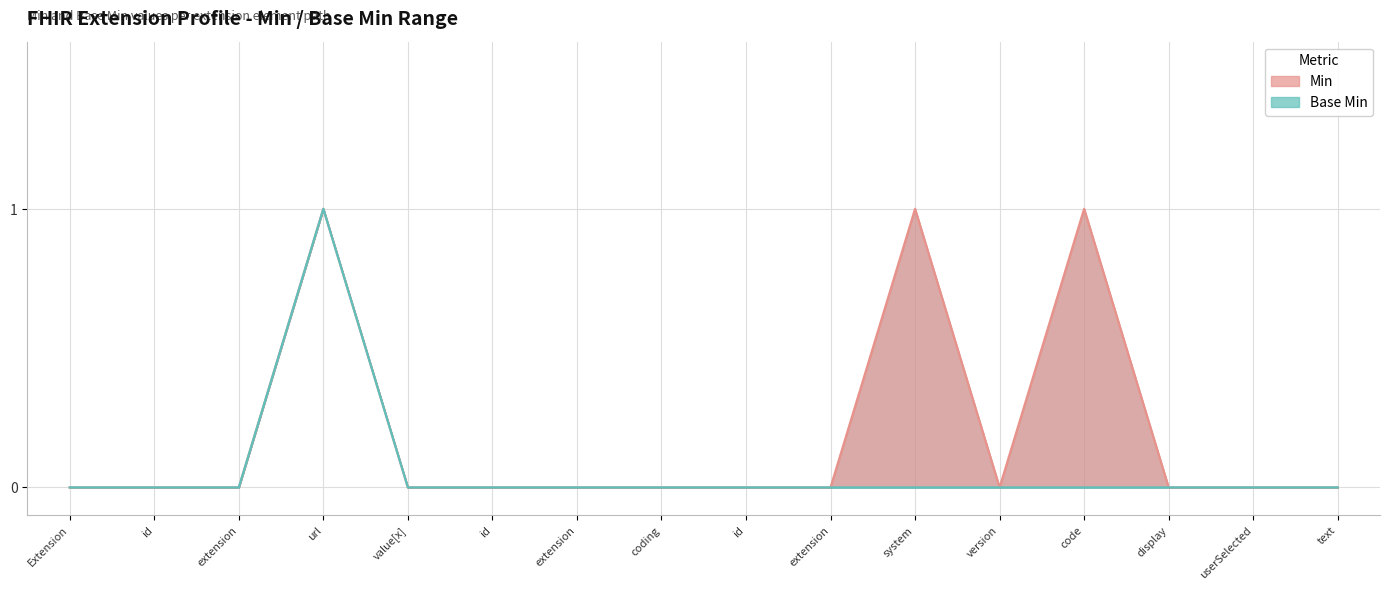

Which label corresponds to the smallest value in the chart?

Extension